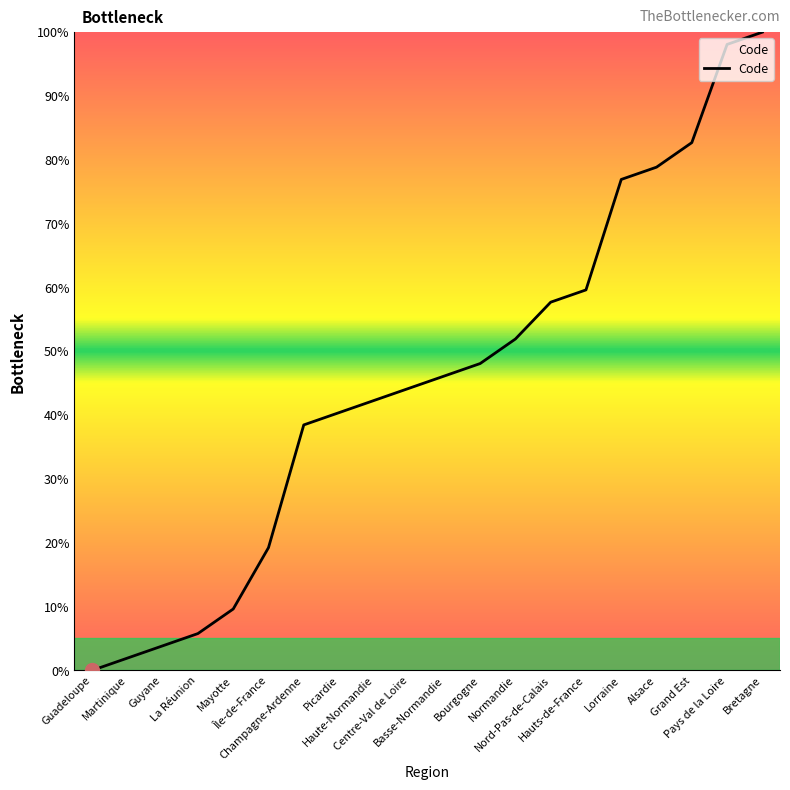

How many positive values are there?

19